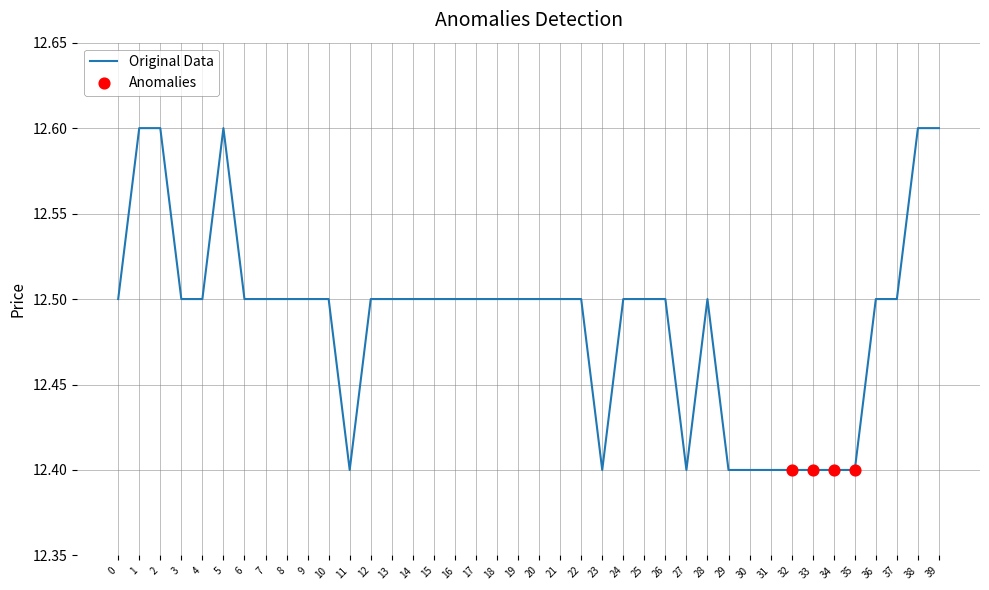

What is the ratio of the value at 0 to the value at 14?

1.0